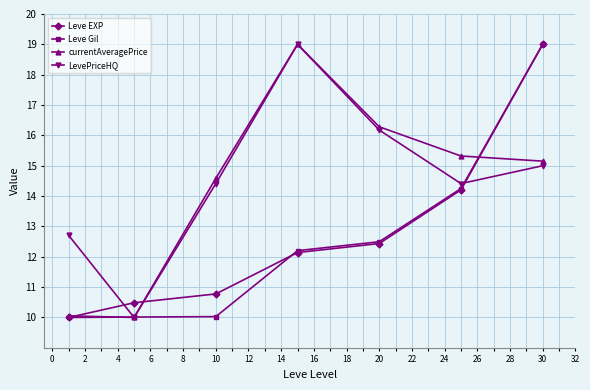

How many lines are shown in the chart?

4